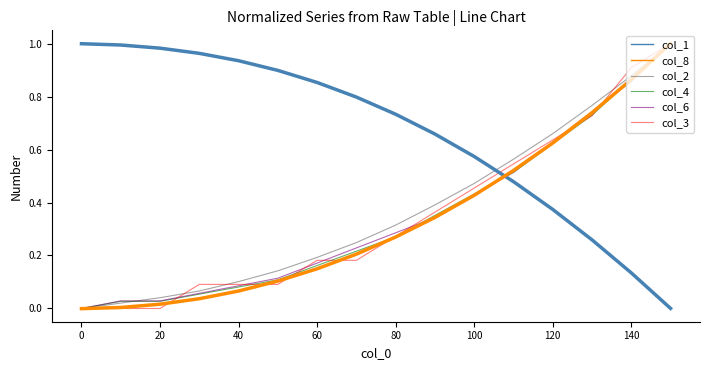

True or false: col_8 and col_3 intersect in this chart.

True